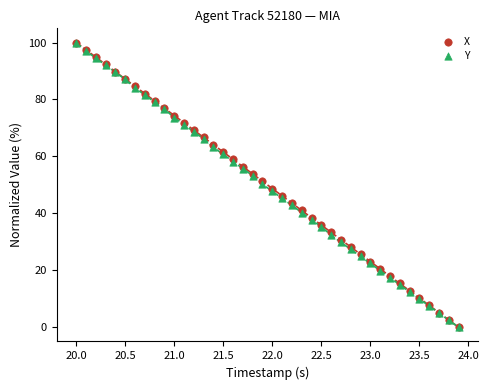

What are all the series names shown in the legend?

X, Y